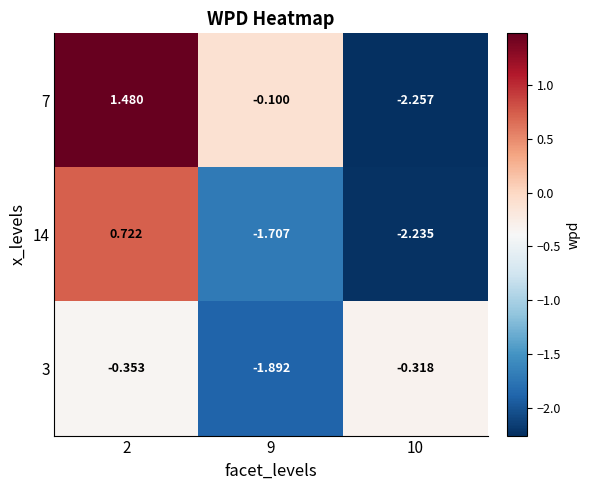

At which category is the sum across all series the highest?

2